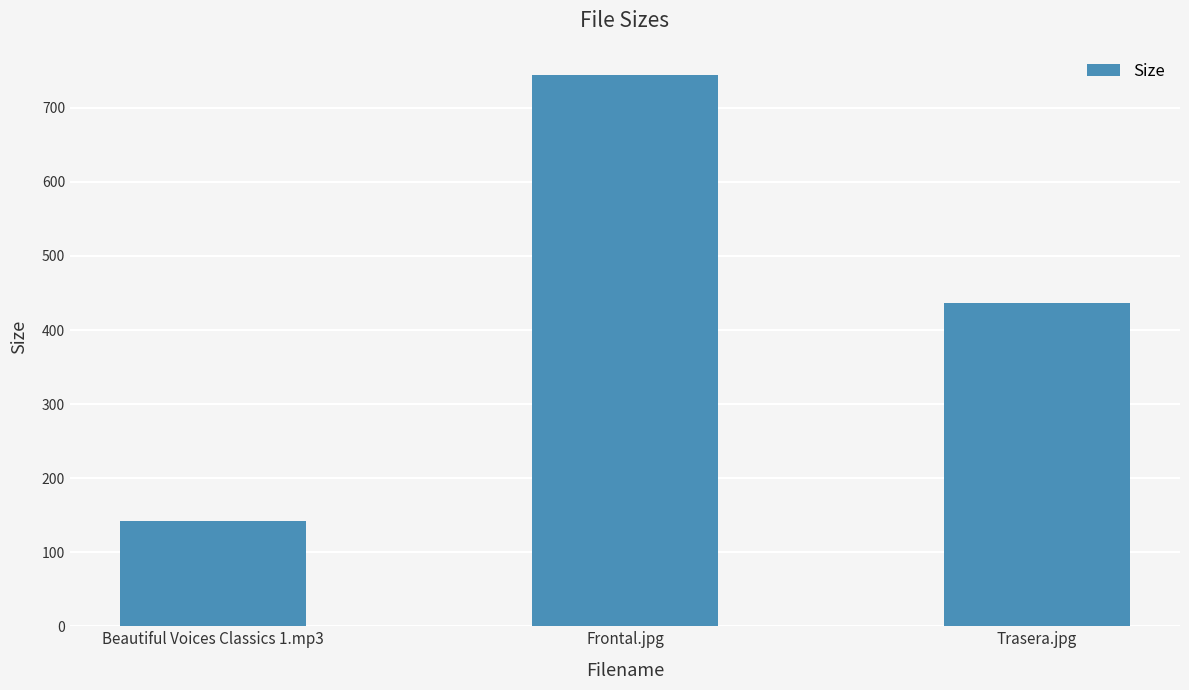

Where is the data nearest to the value 443?

Trasera.jpg